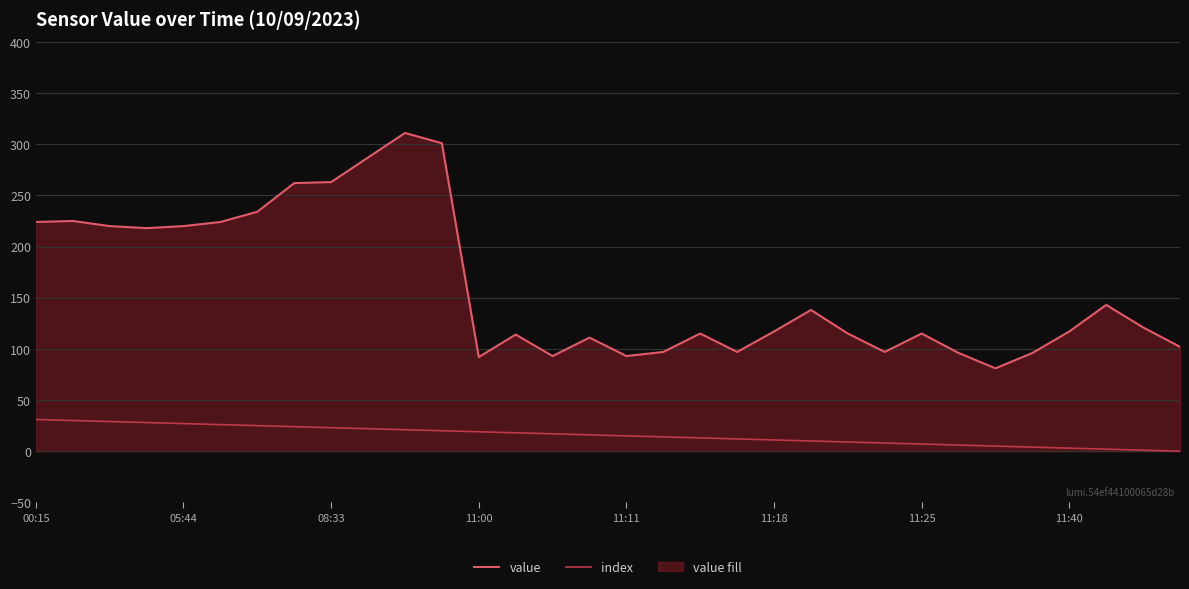

How many distinct data groups are displayed?

2